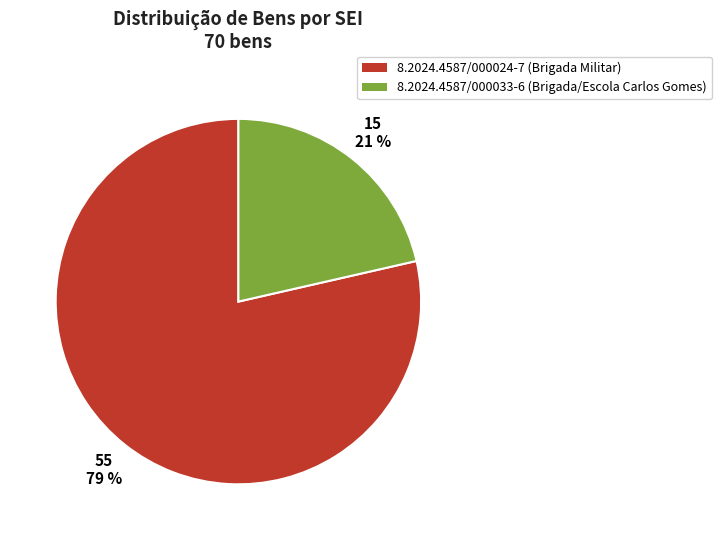

True or false: 8.2024.4587/000033-6 (Brigada/Escola Carlos Gomes) accounts for 21% of the total.

True